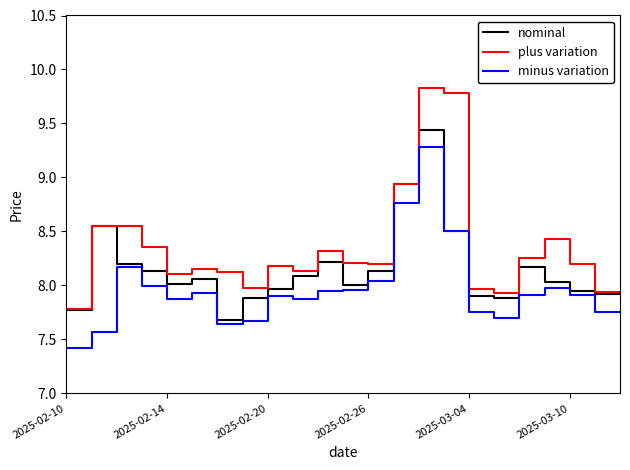

List the series in order of their peak value, highest first.

plus variation, nominal, minus variation